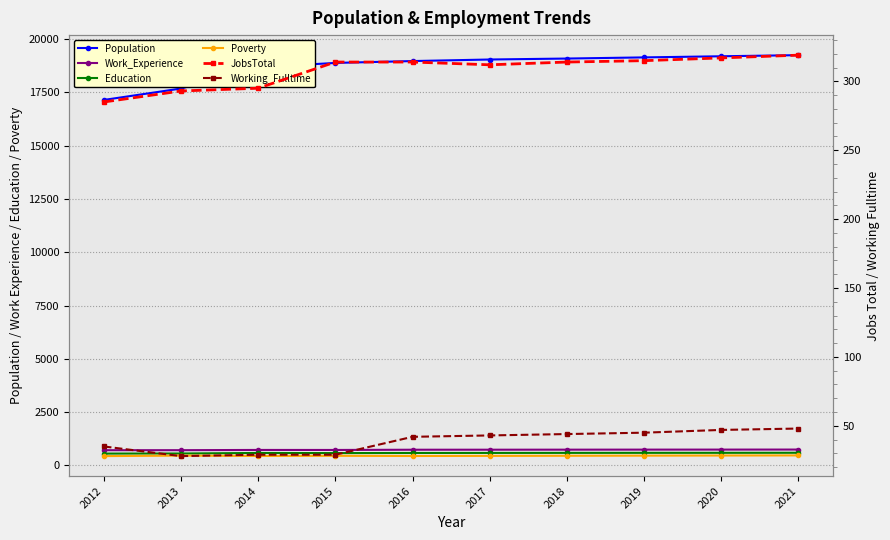

What is the sum of the JobsTotal values at 2014 and 2016?

609